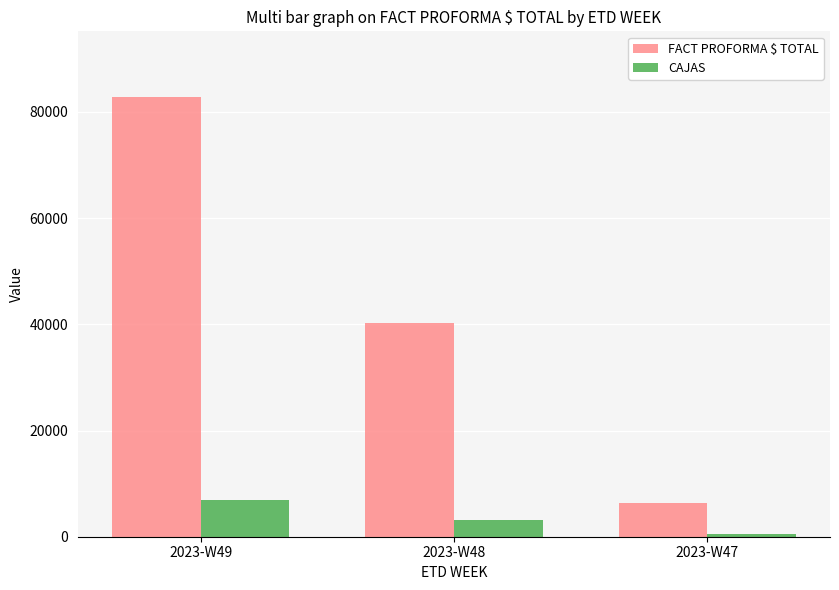

Reading right to left, extract all data points from this chart.

FACT PROFORMA $ TOTAL: 2023-W47=6312.5	2023-W48=40309.5	2023-W49=82772.5
CAJAS: 2023-W47=505.0	2023-W48=3174.0	2023-W49=6921.0